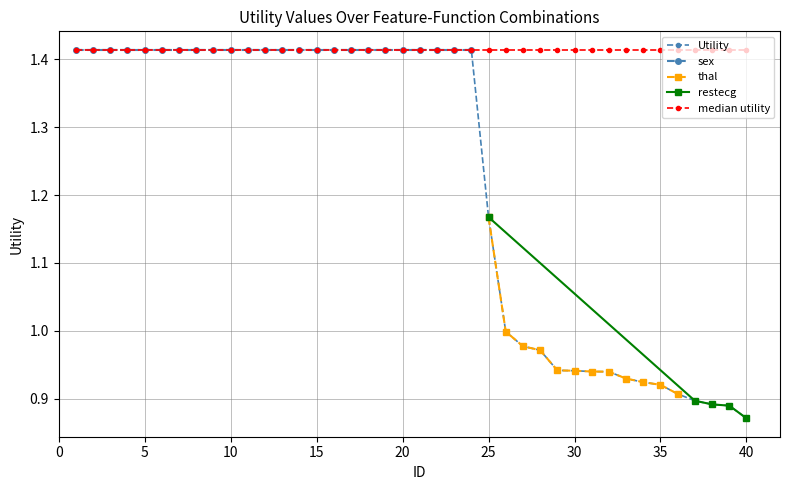

Reading left to right, what are all the values shown in this chart?

1=1.4	2=1.4	3=1.4	4=1.4	5=1.4	6=1.4	7=1.4	8=1.4	9=1.4	10=1.4	11=1.4	12=1.4	13=1.4	14=1.4	15=1.4	16=1.4	17=1.4	18=1.4	19=1.4	20=1.4	21=1.4	22=1.4	23=1.4	24=1.4	25=1.2	26=1.0	27=1.0	28=1.0	29=0.9	30=0.9	31=0.9	32=0.9	33=0.9	34=0.9	35=0.9	36=0.9	37=0.9	38=0.9	39=0.9	40=0.9